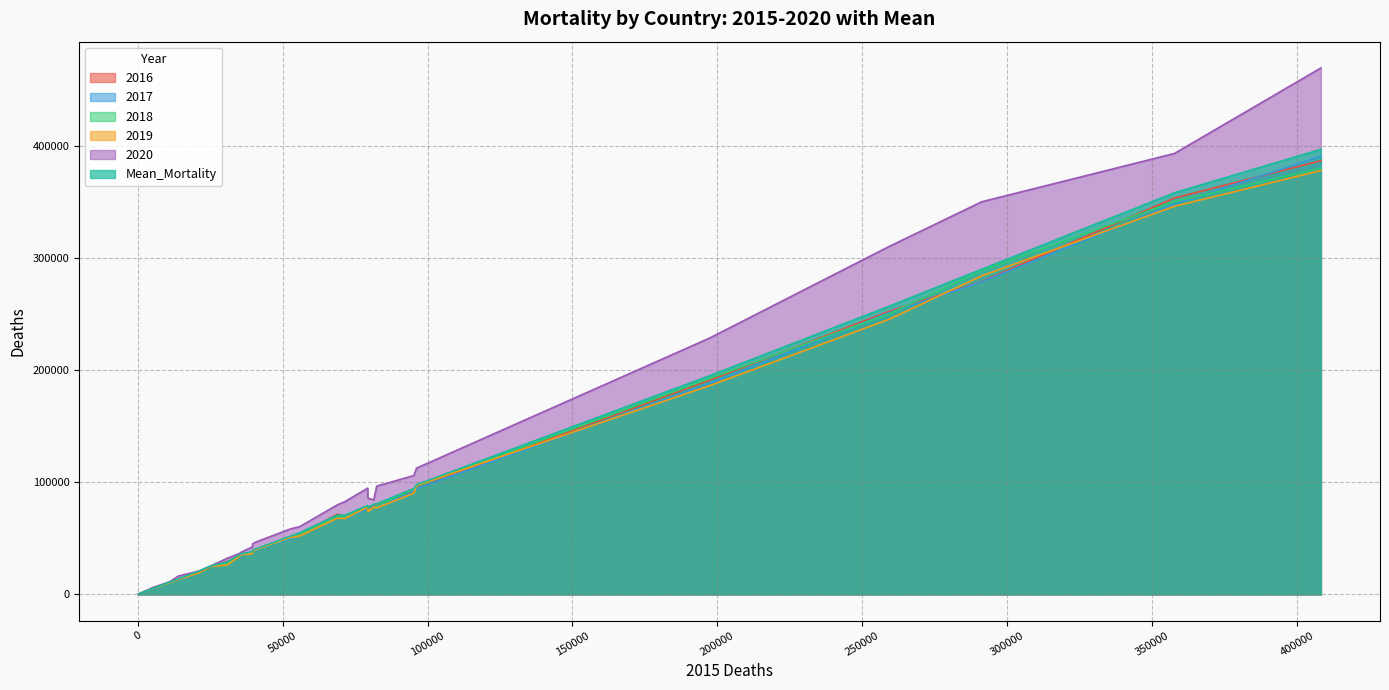

Count the number of data series in this chart.

6